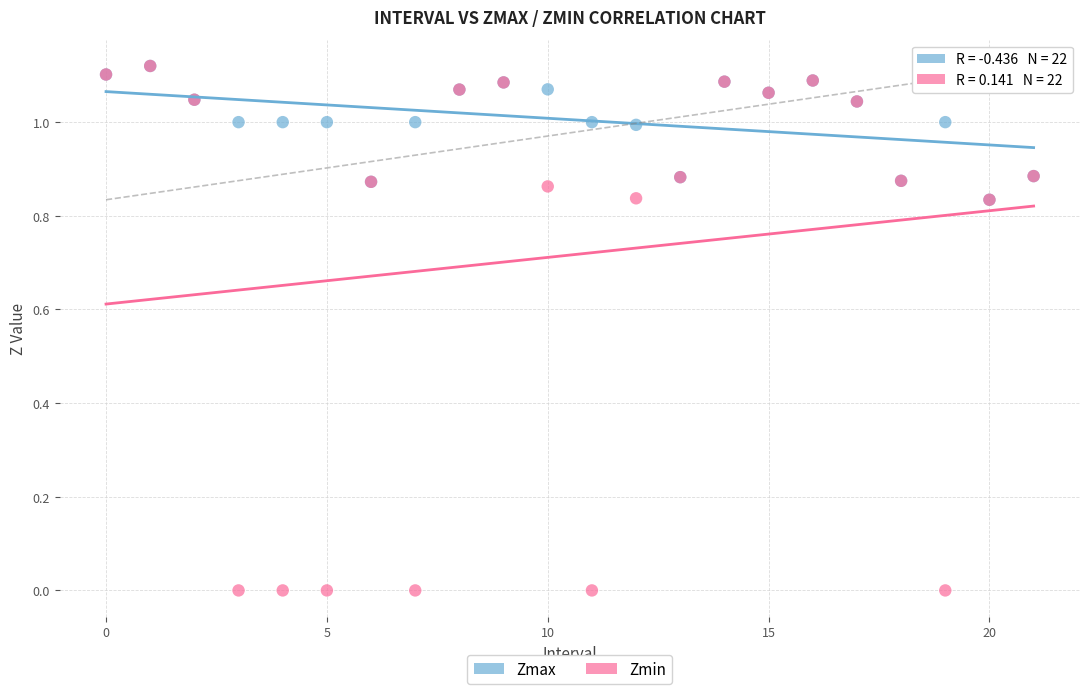

What are all the series names shown in the legend?

Zmax, Zmin